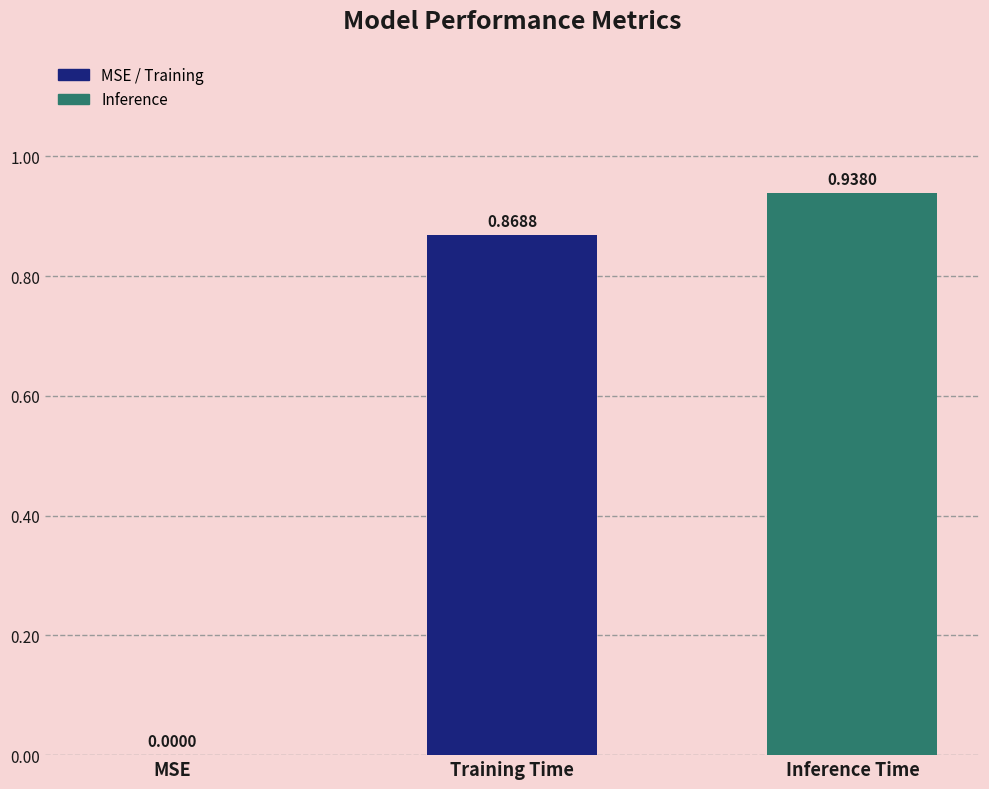

Which has a higher value, Inference Time or Training Time?

Inference Time